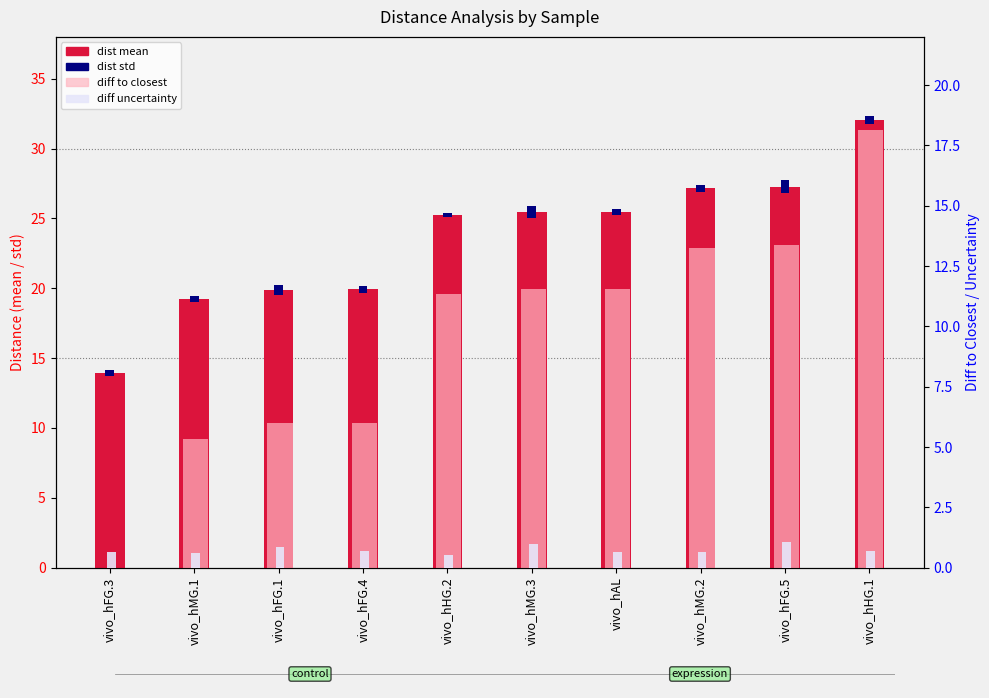

Does the chart contain stacked bars?

No